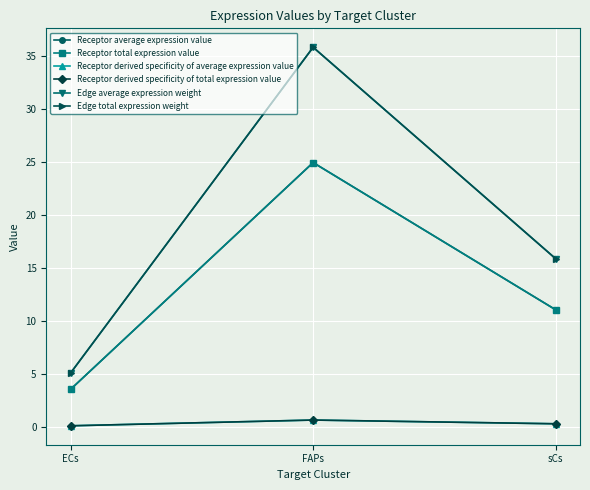

Is this an area chart (filled region under the line)?

No